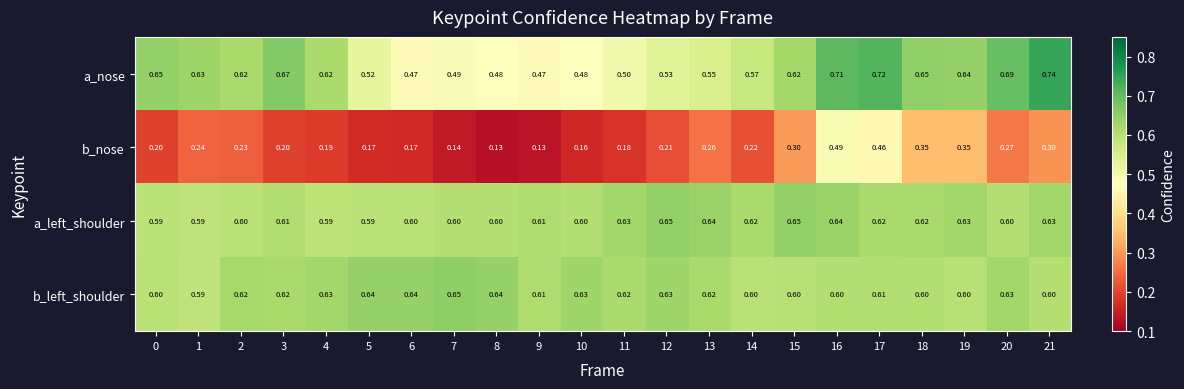

What is the total value across all series at 21?

2.3